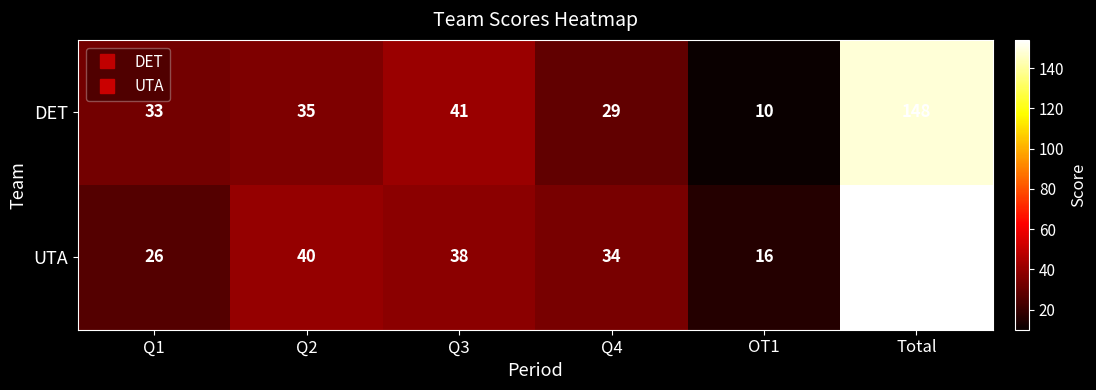

List the labels in order of DET value, largest first.

Total, Q3, Q2, Q1, Q4, OT1